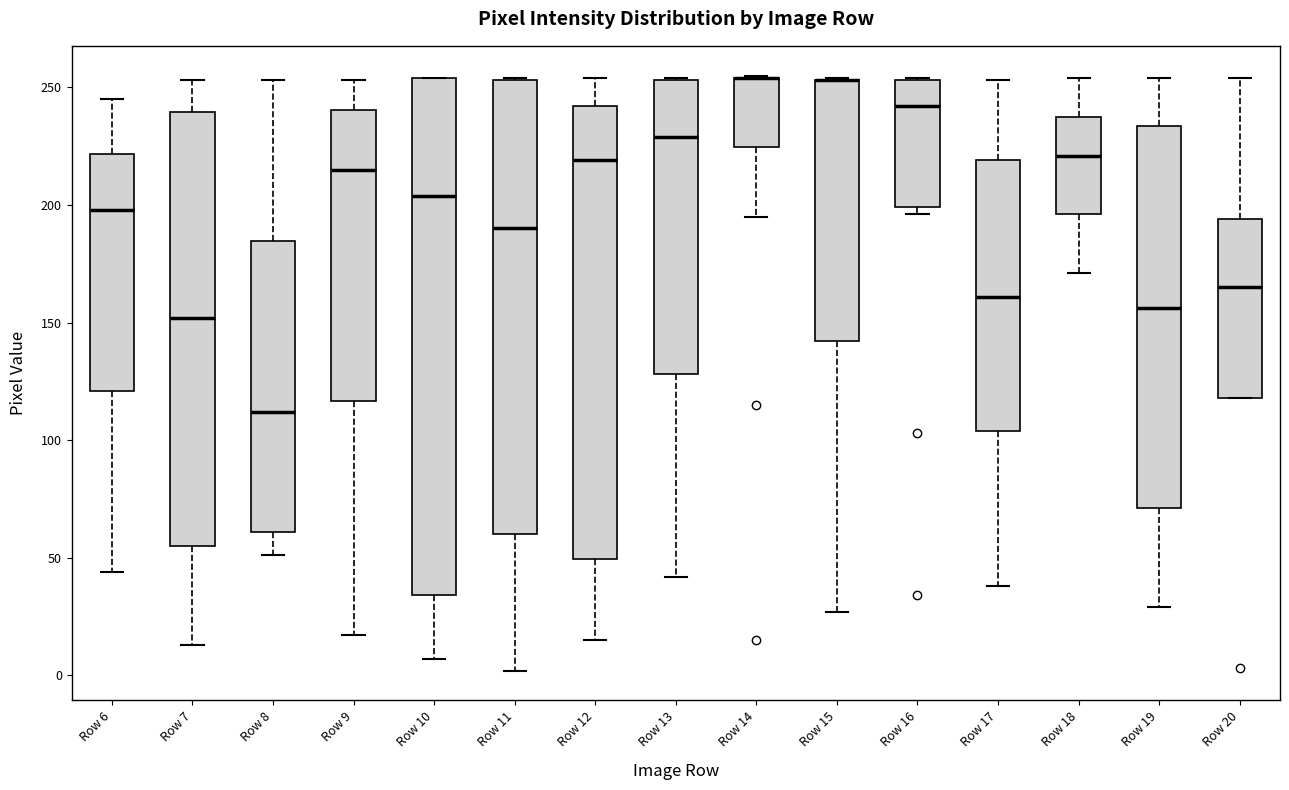

Reading left to right, transcribe this box plot: for each box, give where its median line is, the range the box spans, and where its two whiskers end, as read against the y-axis. The values are not printed on the chart, so give them approximately, as read against the axis.

Row 6: median 200, box 120 to 220, whiskers 45 to 245
Row 7: median 150, box 55 to 240, whiskers 15 to 255
Row 8: median 110, box 60 to 185, whiskers 50 to 255
Row 9: median 215, box 115 to 240, whiskers 15 to 255
Row 10: median 205, box 35 to 255, whiskers 5 to 255
Row 11: median 190, box 60 to 255, whiskers 0 to 255
Row 12: median 220, box 50 to 240, whiskers 15 to 255
Row 13: median 230, box 130 to 255, whiskers 40 to 255
Row 14: median 255 (drawn on the box's upper edge), box 225 to 255, whiskers 195 to 255
Row 15: median 255 (drawn on the box's upper edge), box 140 to 255, whiskers 25 to 255
Row 16: median 240, box 200 to 255, whiskers 195 to 255
Row 17: median 160, box 105 to 220, whiskers 40 to 255
Row 18: median 220, box 195 to 240, whiskers 170 to 255
Row 19: median 155, box 70 to 235, whiskers 30 to 255
Row 20: median 165, box 120 to 195, whiskers 120 to 255